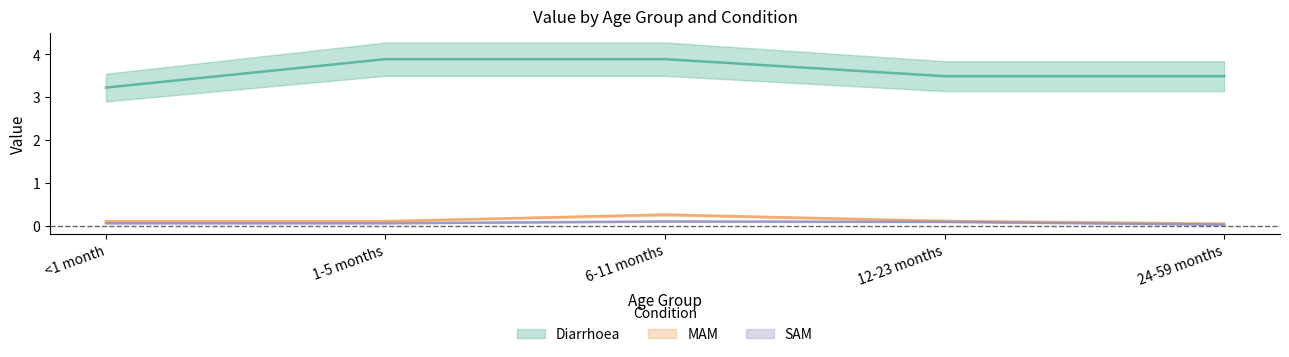

At which category is the sum across all series the highest?

6-11 months